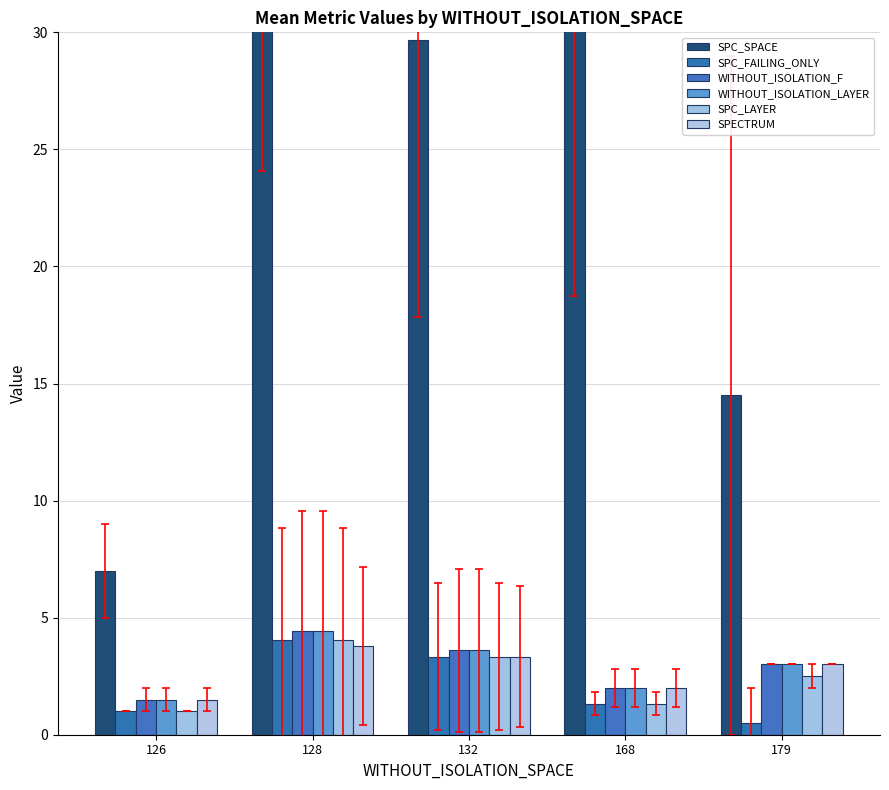

Which category has the highest value across all series?

168